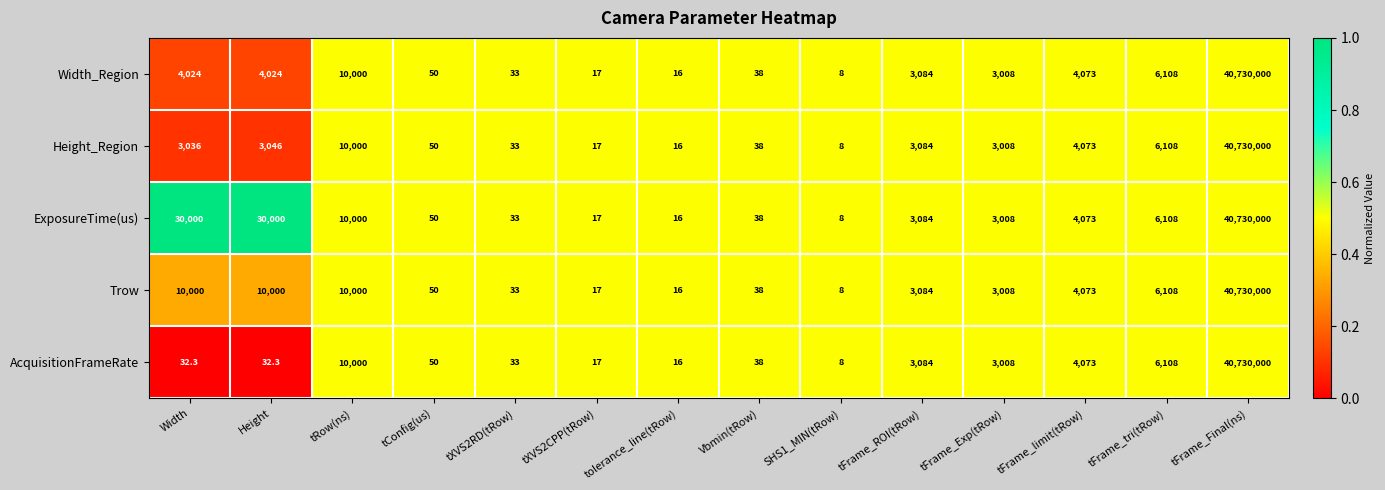

At which category is the sum across all series the highest?

tFrame_Final(ns)